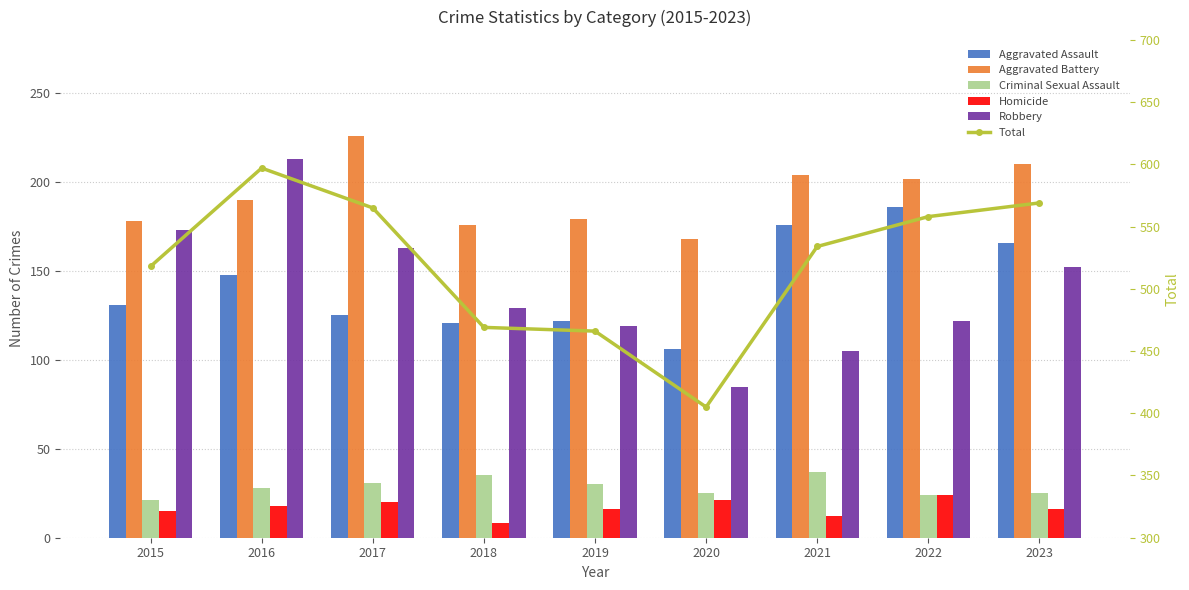

What is the difference between the Robbery values at 2020 and 2018?

44